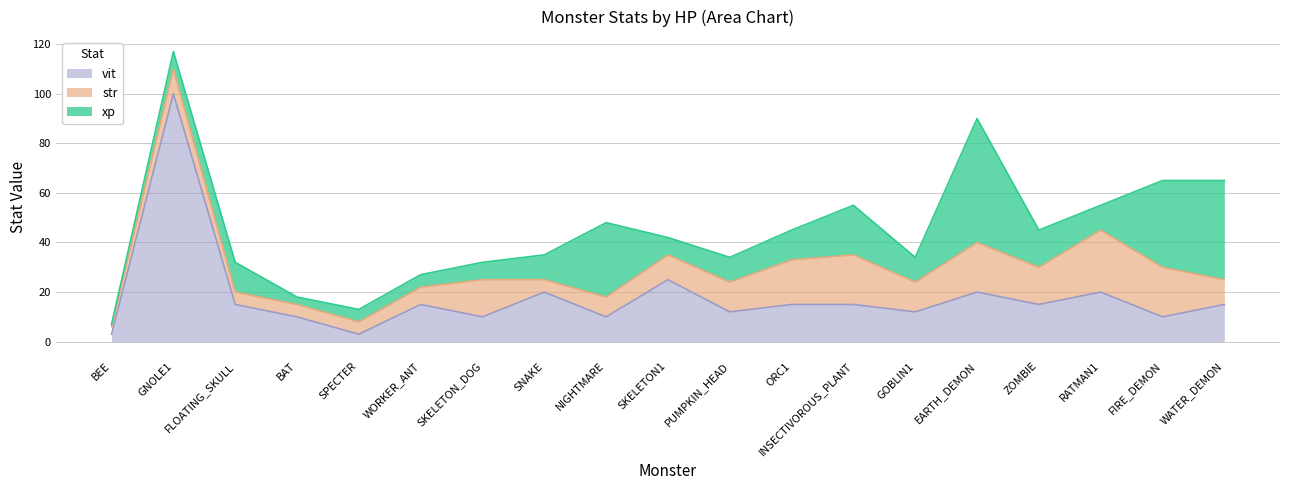

Which category has the highest value in the vit series?

GNOLE1